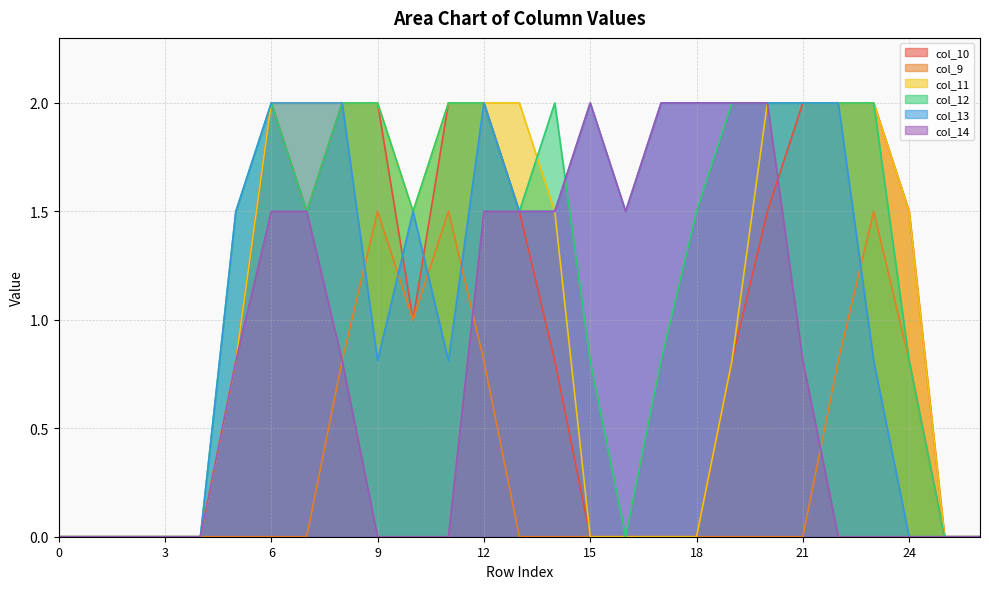

What is the difference between the maximum and minimum values in the col_12 series?

2.0